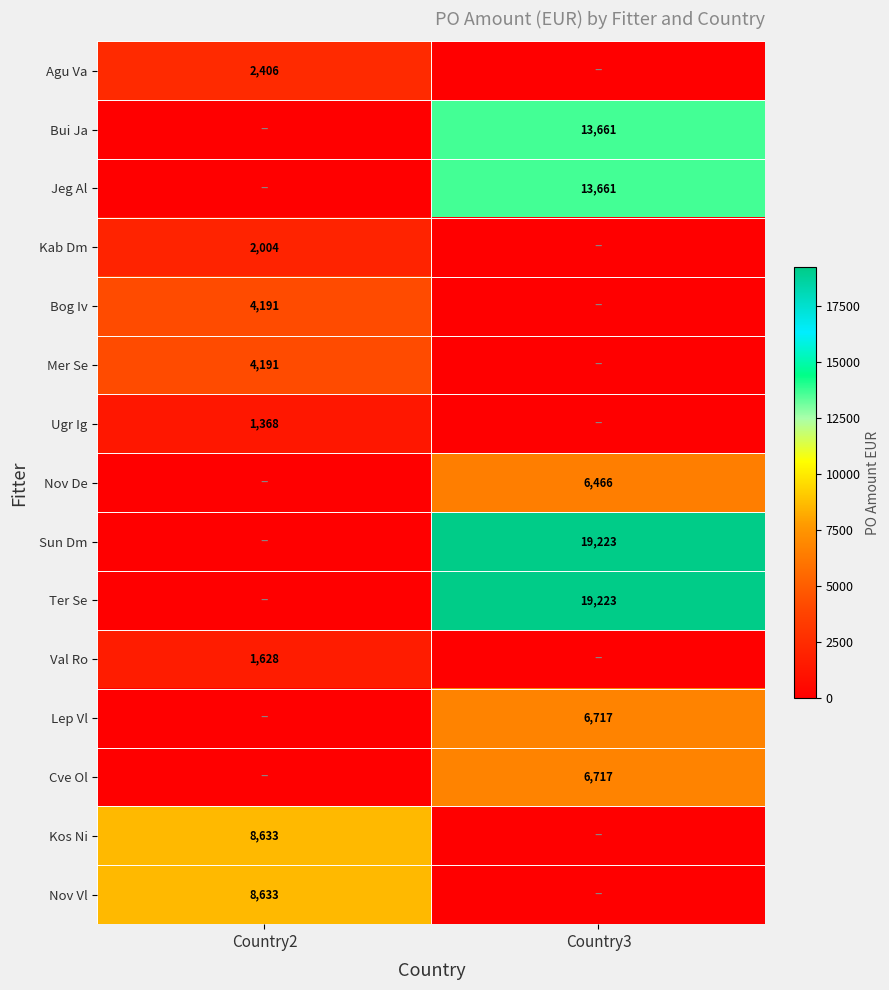

True or false: Bui Ja has a value of 13661 at Country3.

True